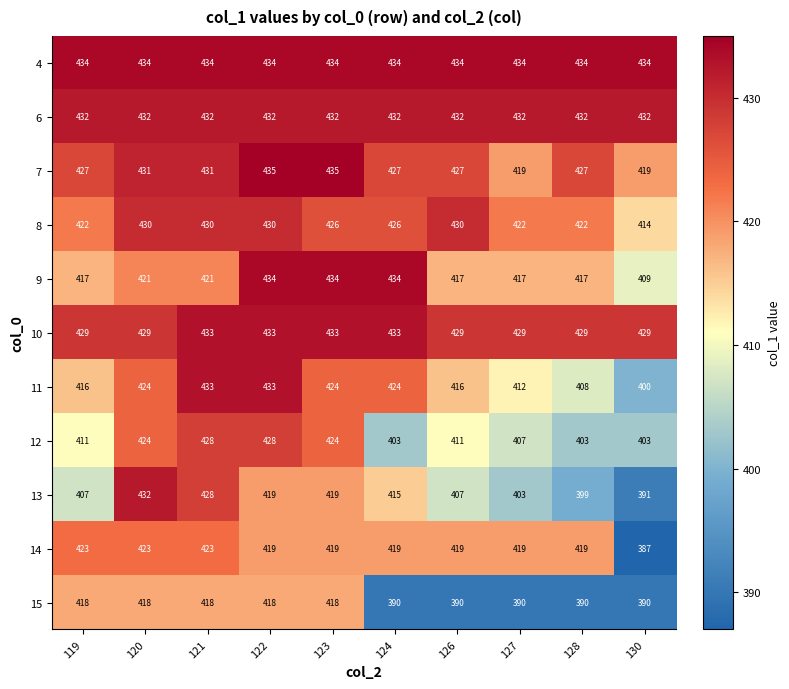

Rank the series at 119 from highest to lowest value.

4, 6, 10, 7, 14, 8, 15, 9, 11, 12, 13